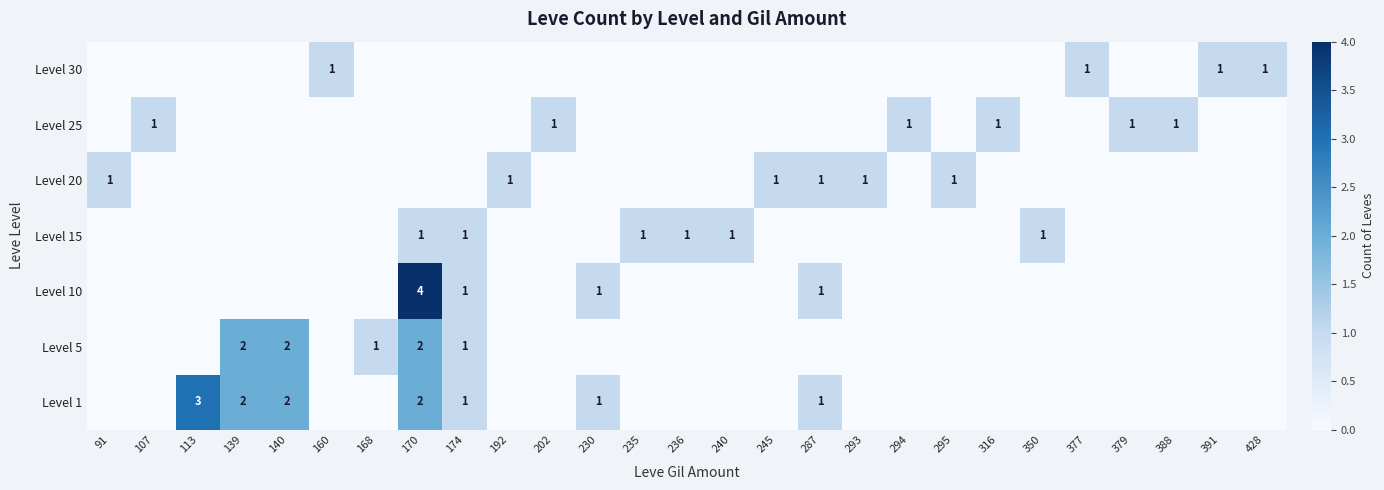

Is it true that Level 25 equals 1 at 107?

True